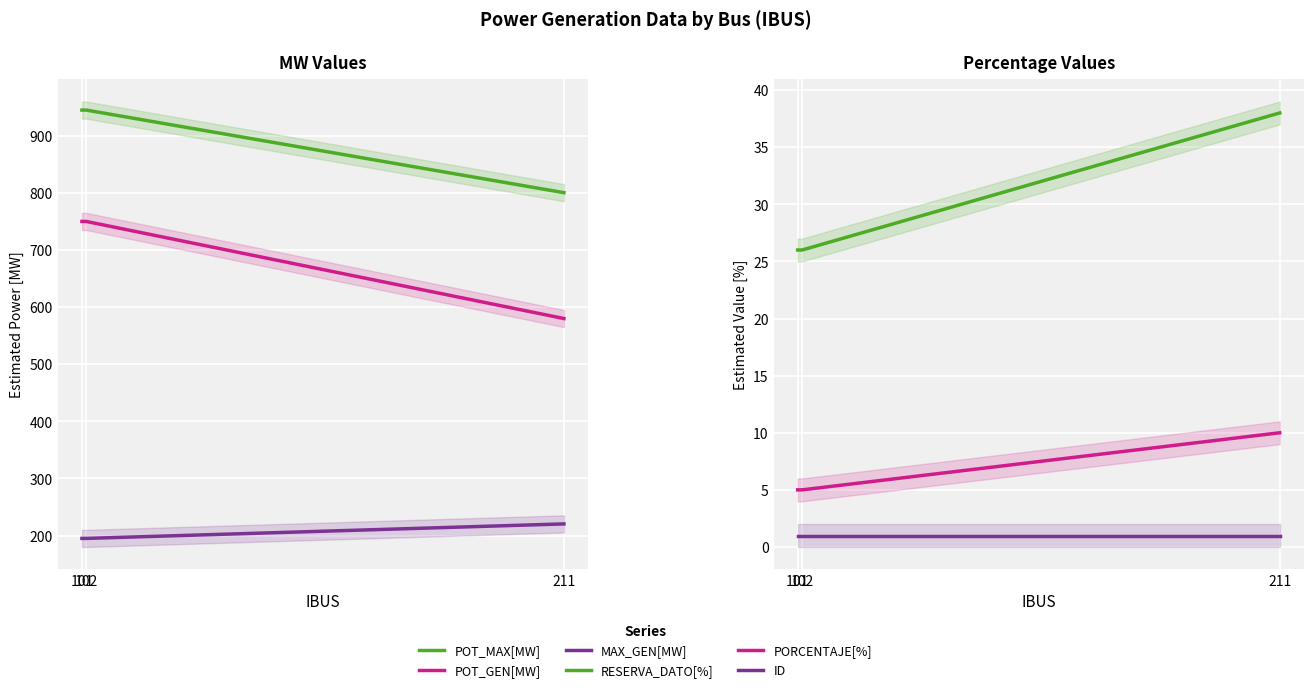

How many data points does each series have?

3